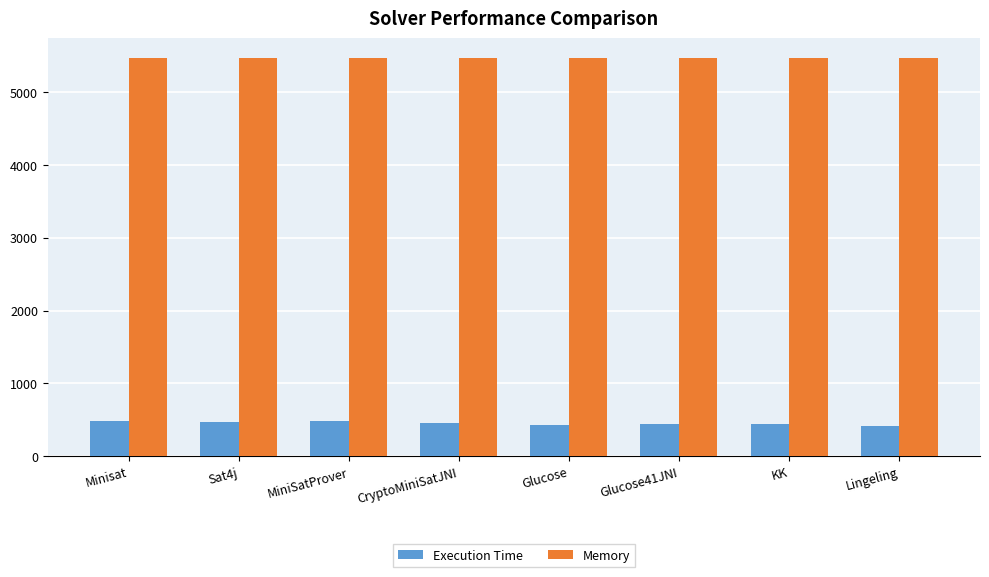

Which series has the largest total across all categories?

Memory